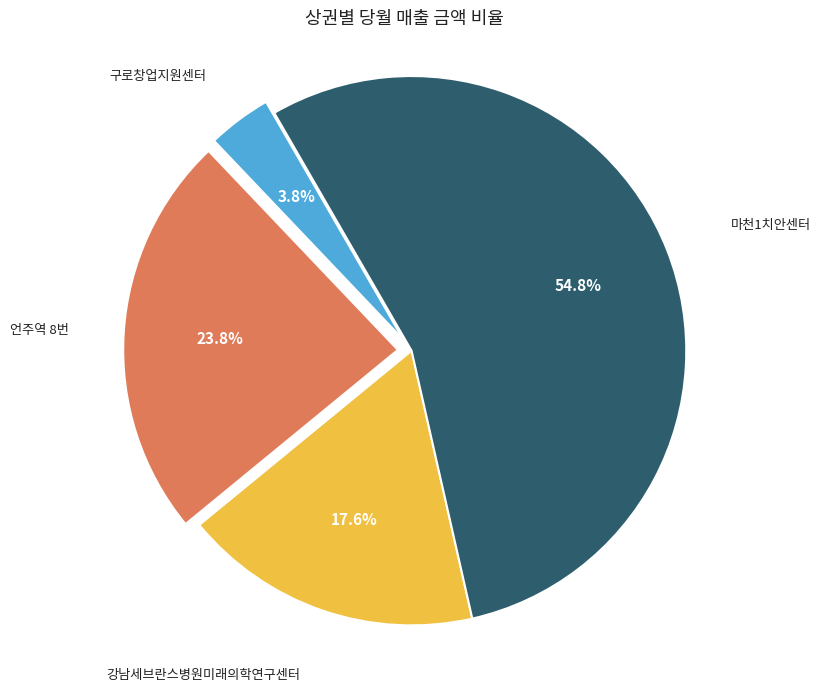

To the nearest percent, what is the average slice percentage?

25%